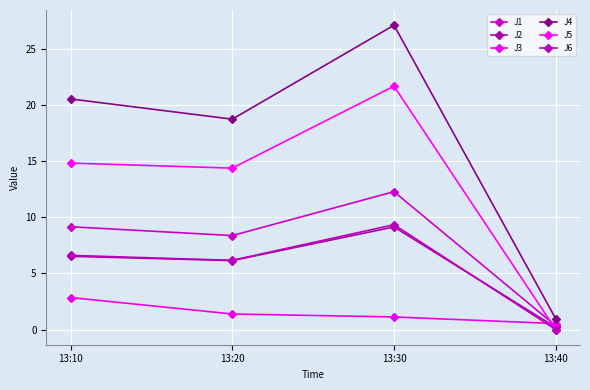

Which has a higher value, 13:40 or 13:30?

13:30